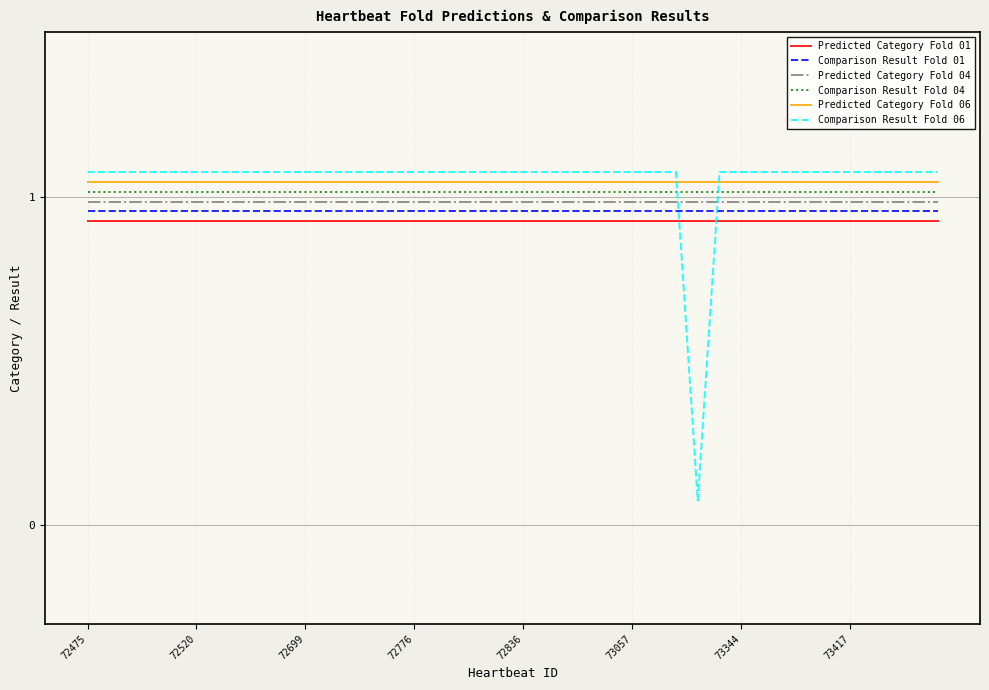

True or false: Comparison Result Fold 01 and Predicted Category Fold 04 intersect in this chart.

False